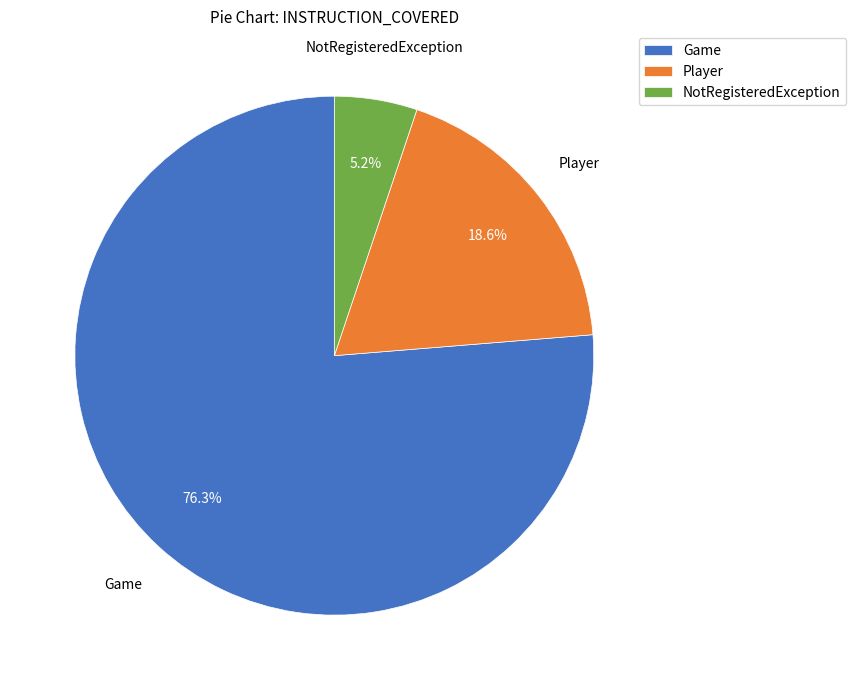

To the nearest percent, what is the average slice percentage?

33%